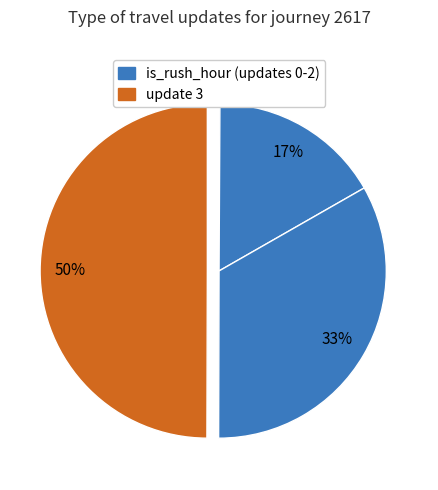

How many slices are in this pie chart?

4